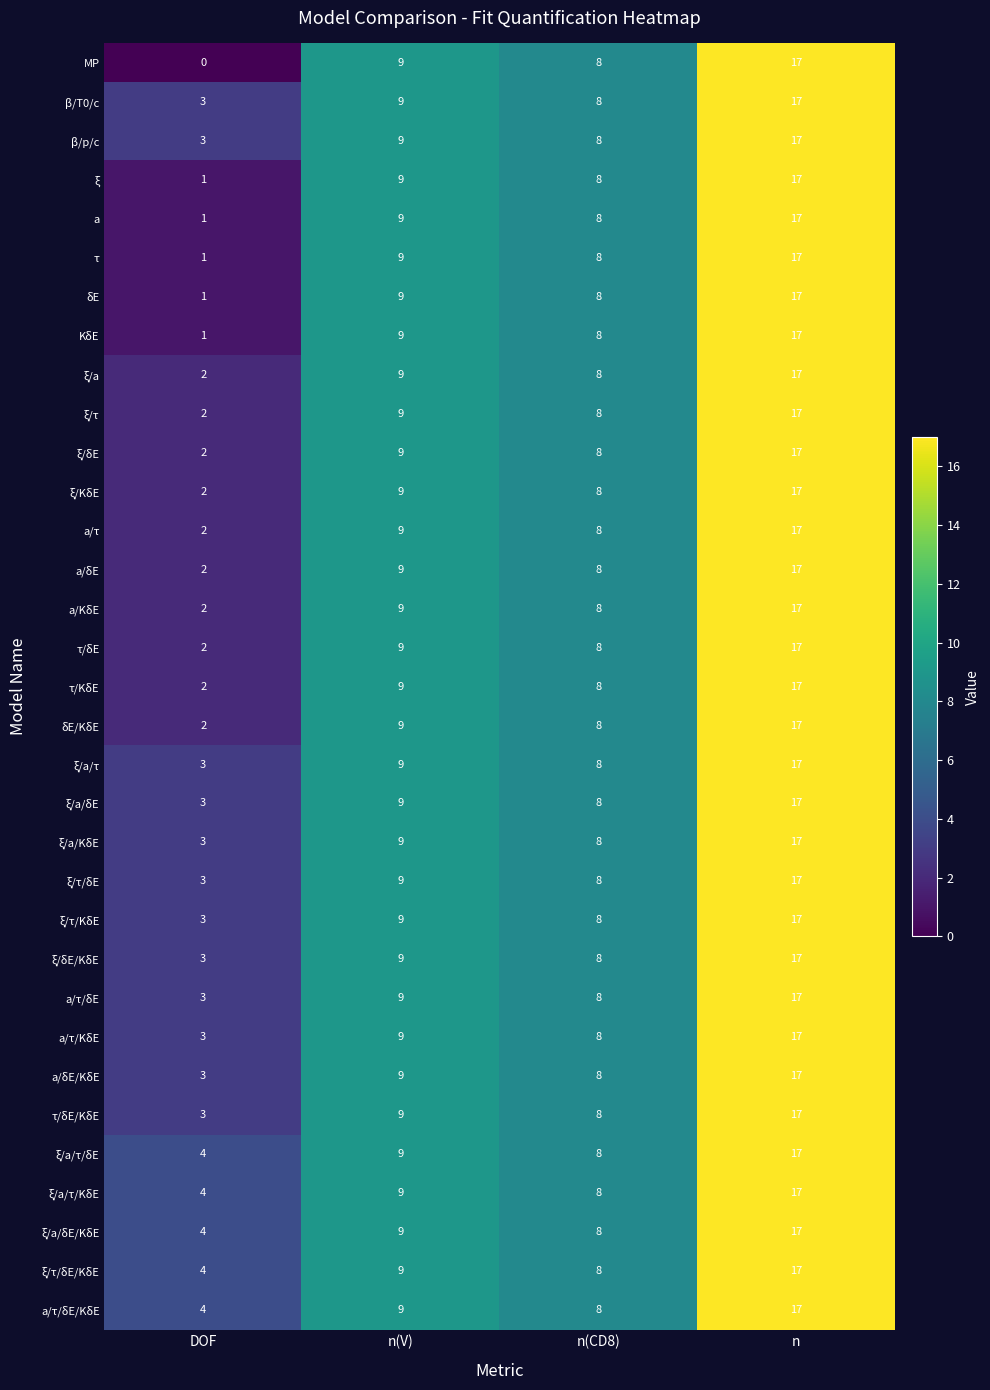

Which label corresponds to the largest value in the chart?

n